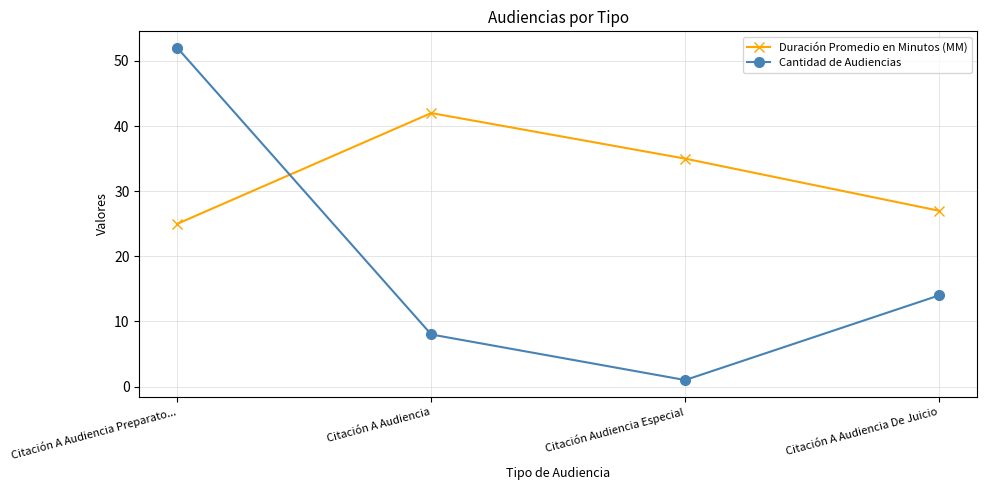

At how many categories does at least one series exceed 44?

1